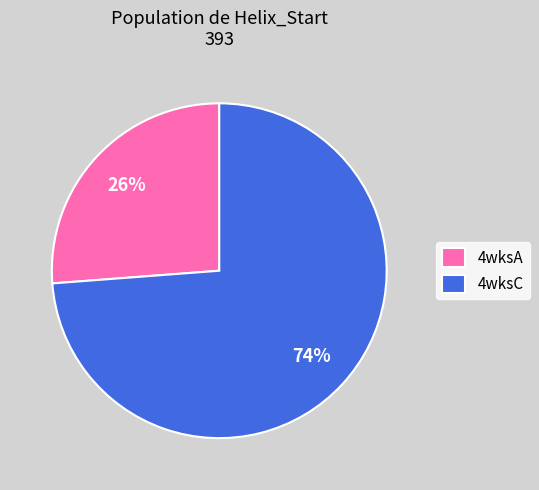

Which has a higher value, 4wksA or 4wksC?

4wksC